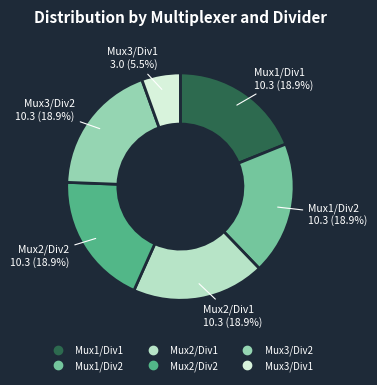

Approximately how many times larger is the value at Mux1/Div2 compared to Mux3/Div1?

3.4